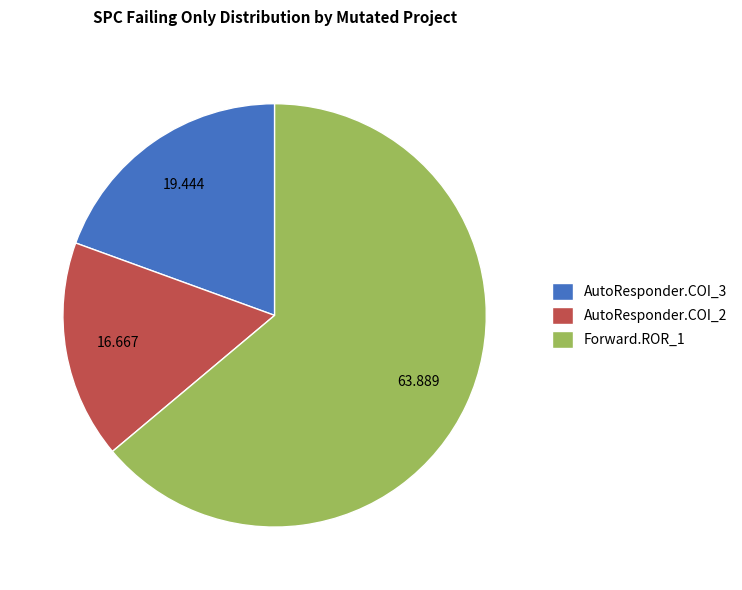

Is the sum of AutoResponder.COI_3 and AutoResponder.COI_2 greater than half?

No